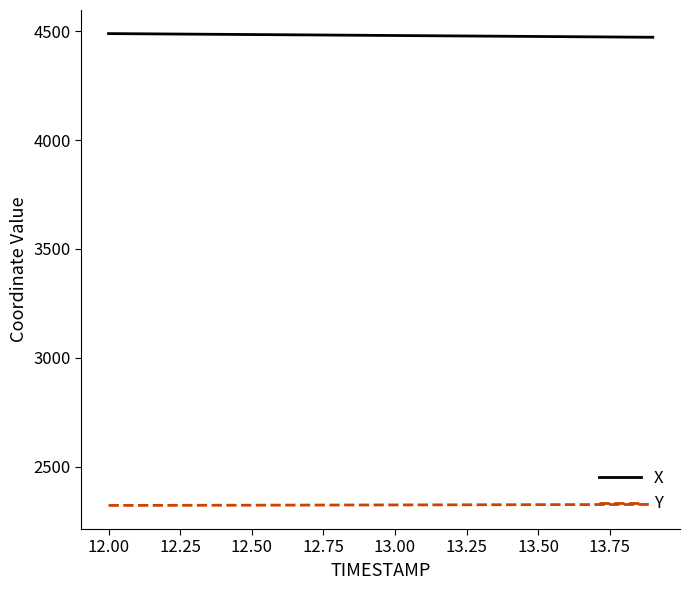

True or false: Y and X cross at least once.

False